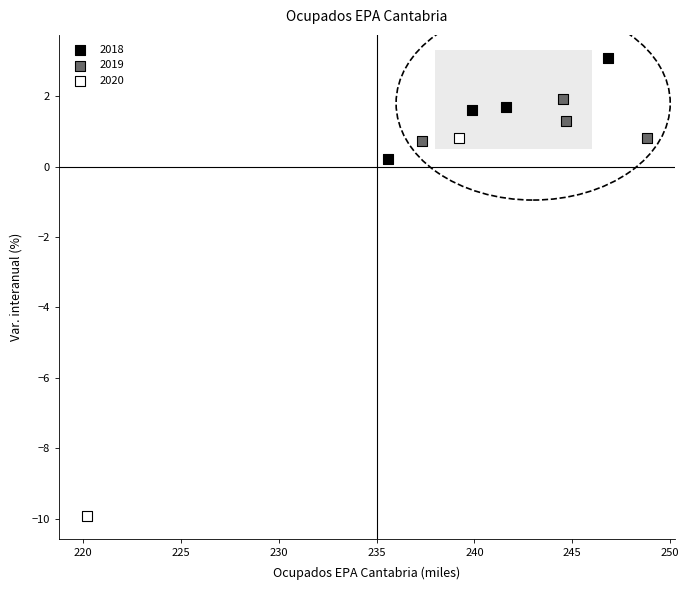

What are all the series names shown in the legend?

2018, 2019, 2020